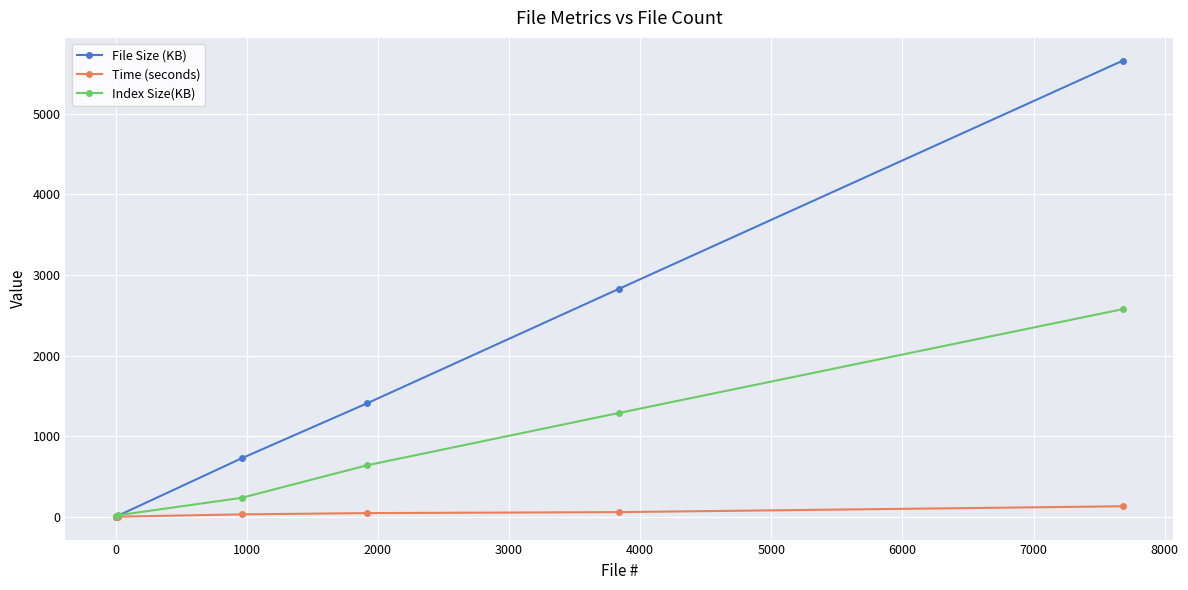

Rank the series by their maximum value, from highest to lowest.

File Size (KB), Index Size(KB), Time (seconds)